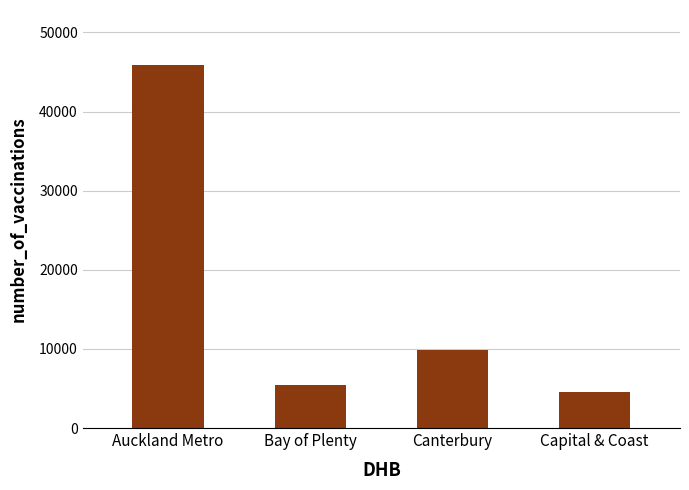

At which label does the data first exceed 9898?

Auckland Metro